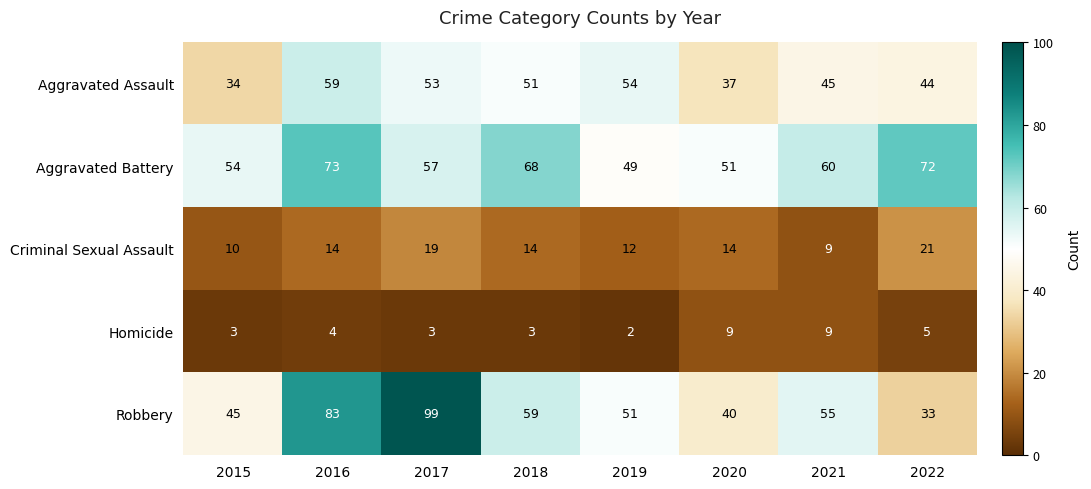

What is the lowest value of the Criminal Sexual Assault series?

9